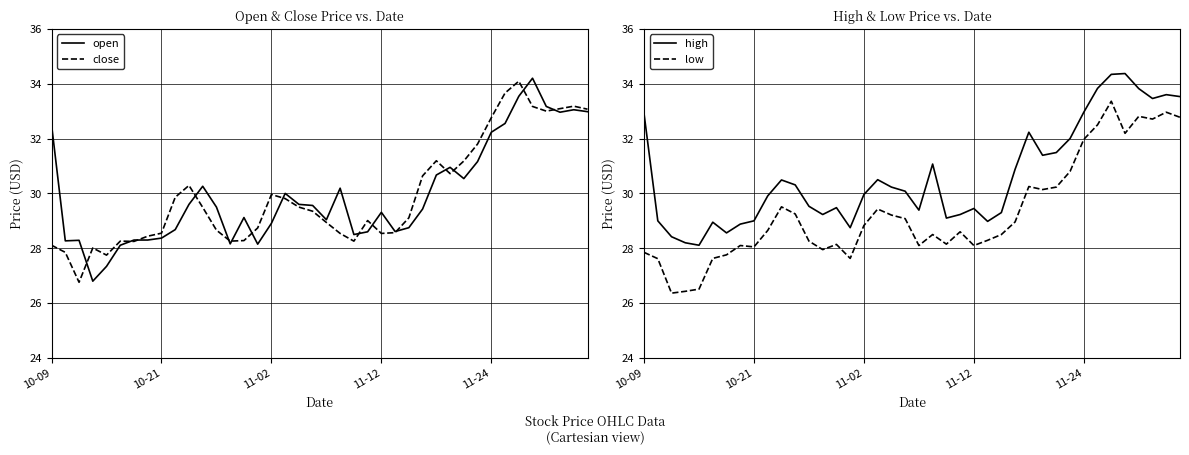

Reading left to right, list all the values displayed in this chart.

open: 32.5	28.3	28.3	26.8	27.3	28.1	28.3	28.3	28.4	28.7	29.6	30.3	29.5	28.2	29.1	28.1	28.9	30.0	29.6	29.6	29.0	30.2	28.5	28.6	29.3	28.6	28.8	29.4	30.7	30.9	30.5	31.2	32.2	32.5	33.5	34.2	33.2	33.0	33.0	33.0
close: 28.1	27.9	26.8	28.0	27.8	28.3	28.2	28.4	28.6	29.9	30.3	29.5	28.7	28.3	28.3	28.7	30.0	29.8	29.5	29.4	28.9	28.5	28.3	29.0	28.5	28.6	29.1	30.6	31.2	30.7	31.2	31.8	32.8	33.7	34.1	33.2	33.0	33.1	33.2	33.1
high: 32.9	29.0	28.4	28.2	28.1	28.9	28.6	28.9	29.0	29.9	30.5	30.3	29.5	29.2	29.5	28.8	30.0	30.5	30.2	30.1	29.4	31.1	29.1	29.2	29.4	29.0	29.3	30.9	32.2	31.4	31.5	32.0	33.0	33.8	34.3	34.4	33.8	33.5	33.6	33.5
low: 27.9	27.6	26.4	26.4	26.5	27.6	27.8	28.1	28.1	28.6	29.5	29.2	28.3	27.9	28.1	27.6	28.8	29.4	29.2	29.1	28.1	28.5	28.1	28.6	28.1	28.3	28.5	29.0	30.2	30.1	30.2	30.8	32.0	32.5	33.4	32.2	32.8	32.7	33.0	32.8